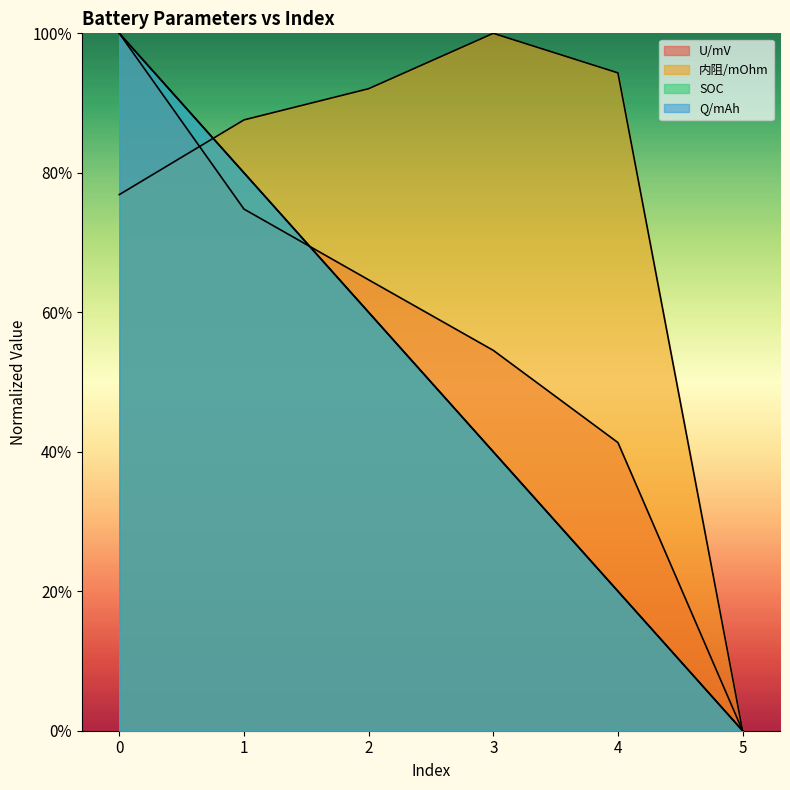

True or false: 内阻/mOhm has more than 1 interior local peaks.

False